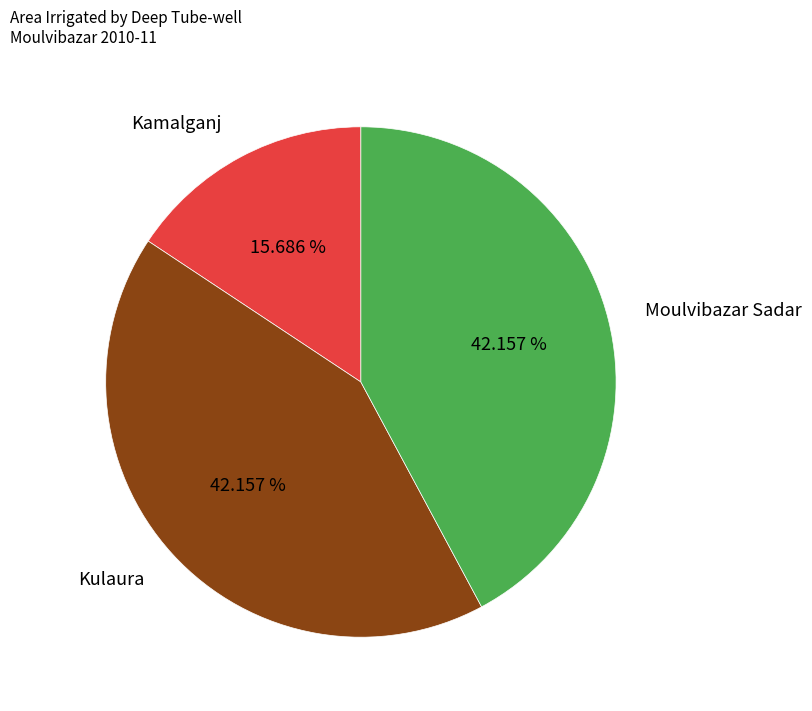

Is Moulvibazar Sadar the majority of the pie?

No